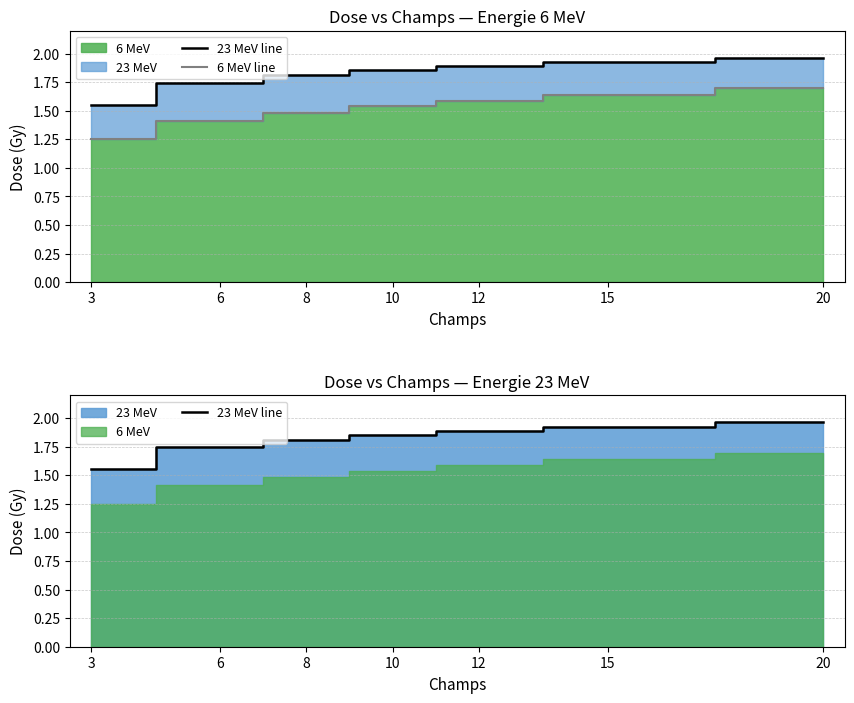

True or false: 6 MeV line and 23 MeV line cross at least once.

False